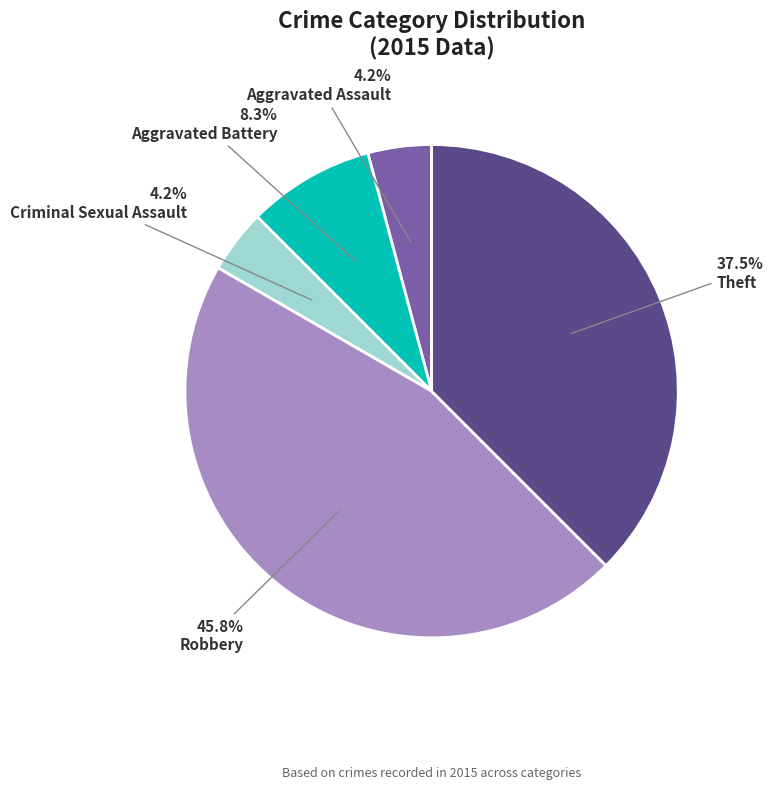

To the nearest percent, what percentage of the pie is Aggravated Battery?

8%